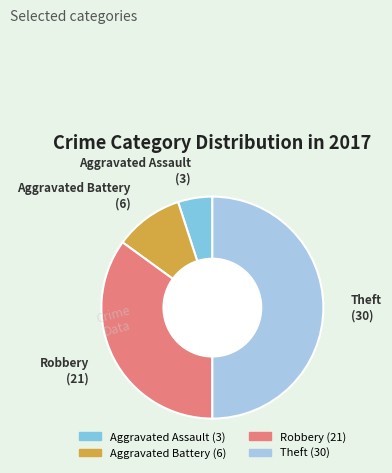

Is Aggravated Assault the majority of the pie?

No